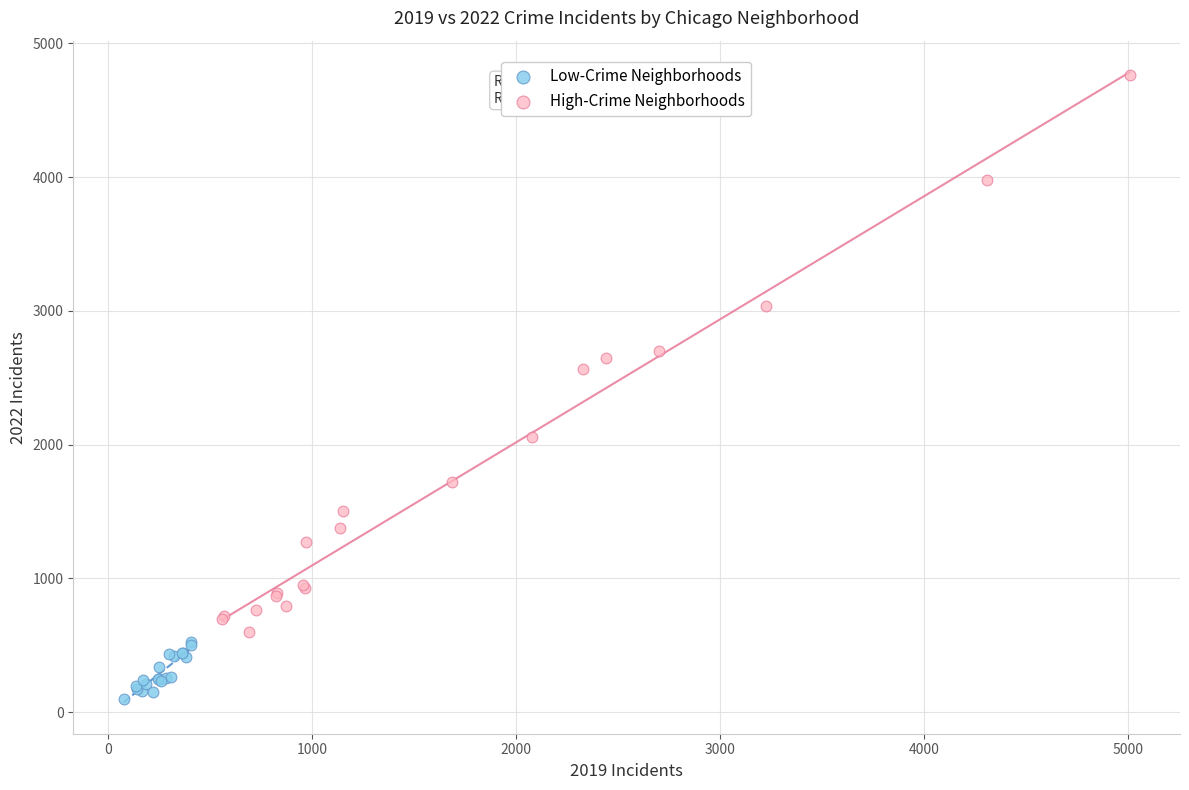

What are all the series names shown in the legend?

Low-Crime Neighborhoods, High-Crime Neighborhoods